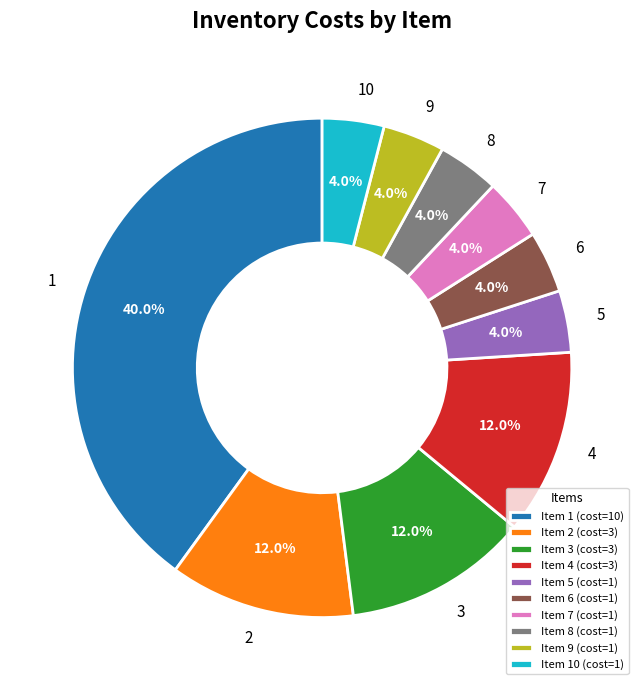

Is Item 4 (cost=3) the majority of the pie?

No